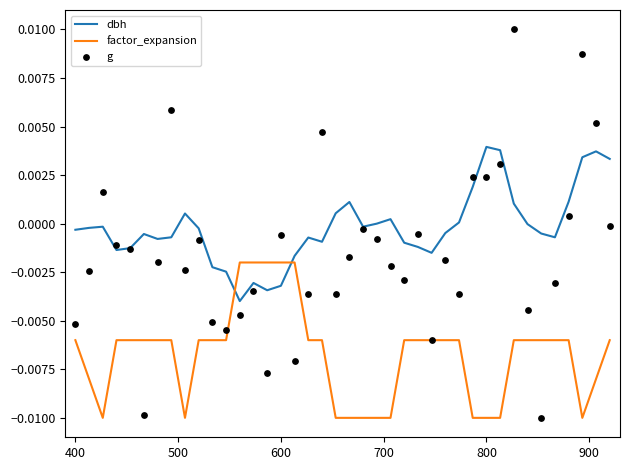

Which series has the largest Y range (max minus min)?

g